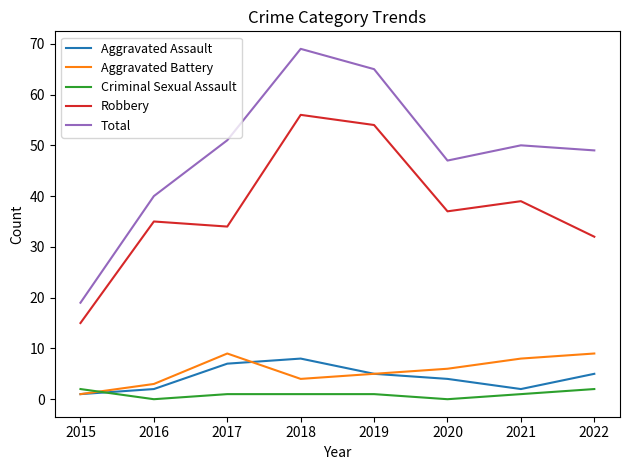

In Total, how many points are higher than both neighbors (excluding endpoints)?

2